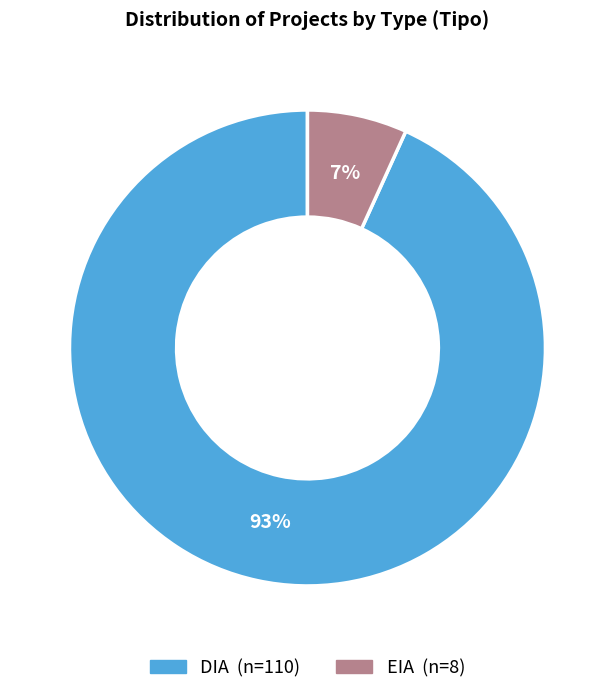

The DIA slice represents 82% of the pie. True or false?

False